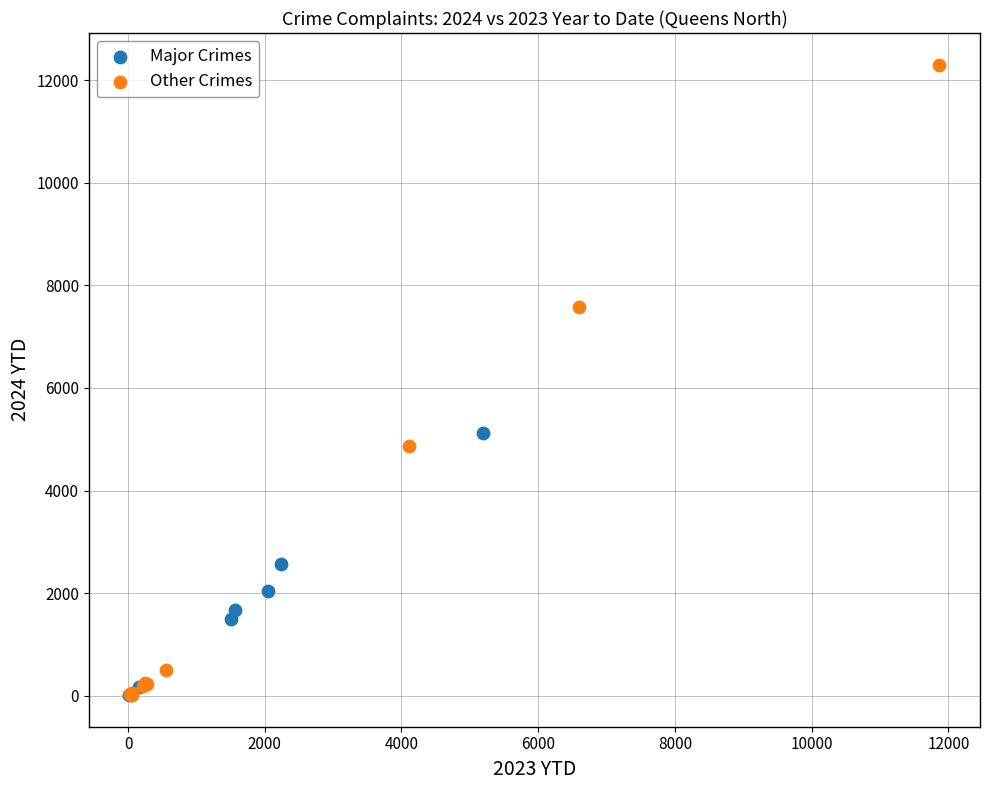

What are all the series names shown in the legend?

Major Crimes, Other Crimes